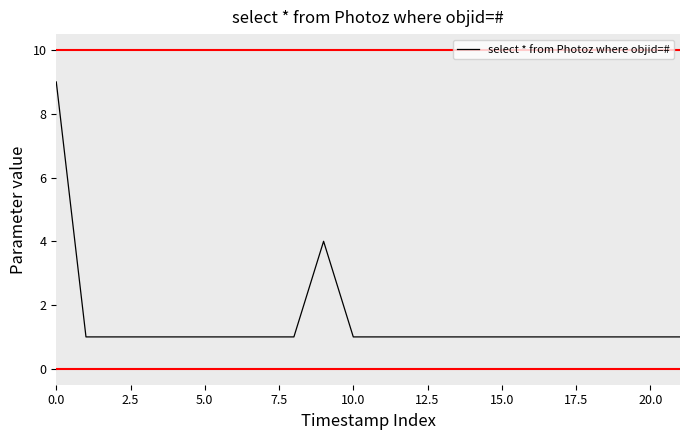

How many categories are shown in the chart?

22